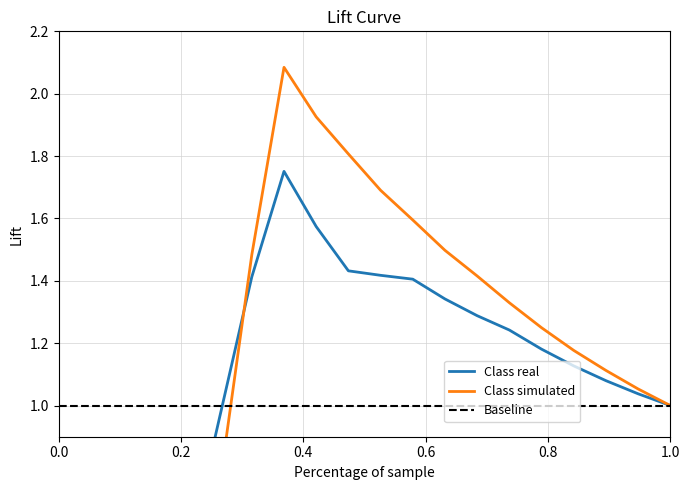

Is it true that Baseline equals 1.0 at 0.0?

True